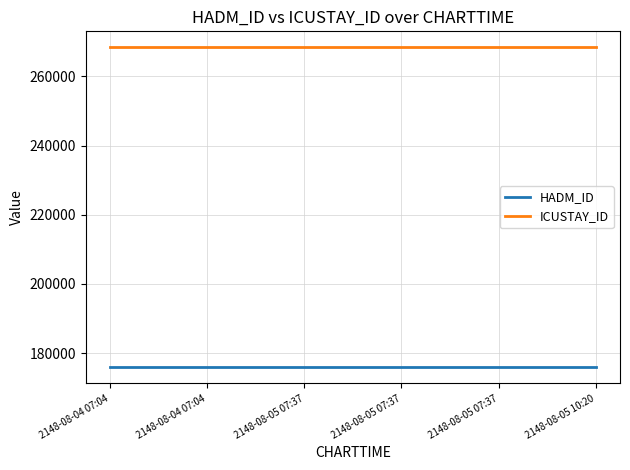

What are all the series names shown in the legend?

HADM_ID, ICUSTAY_ID